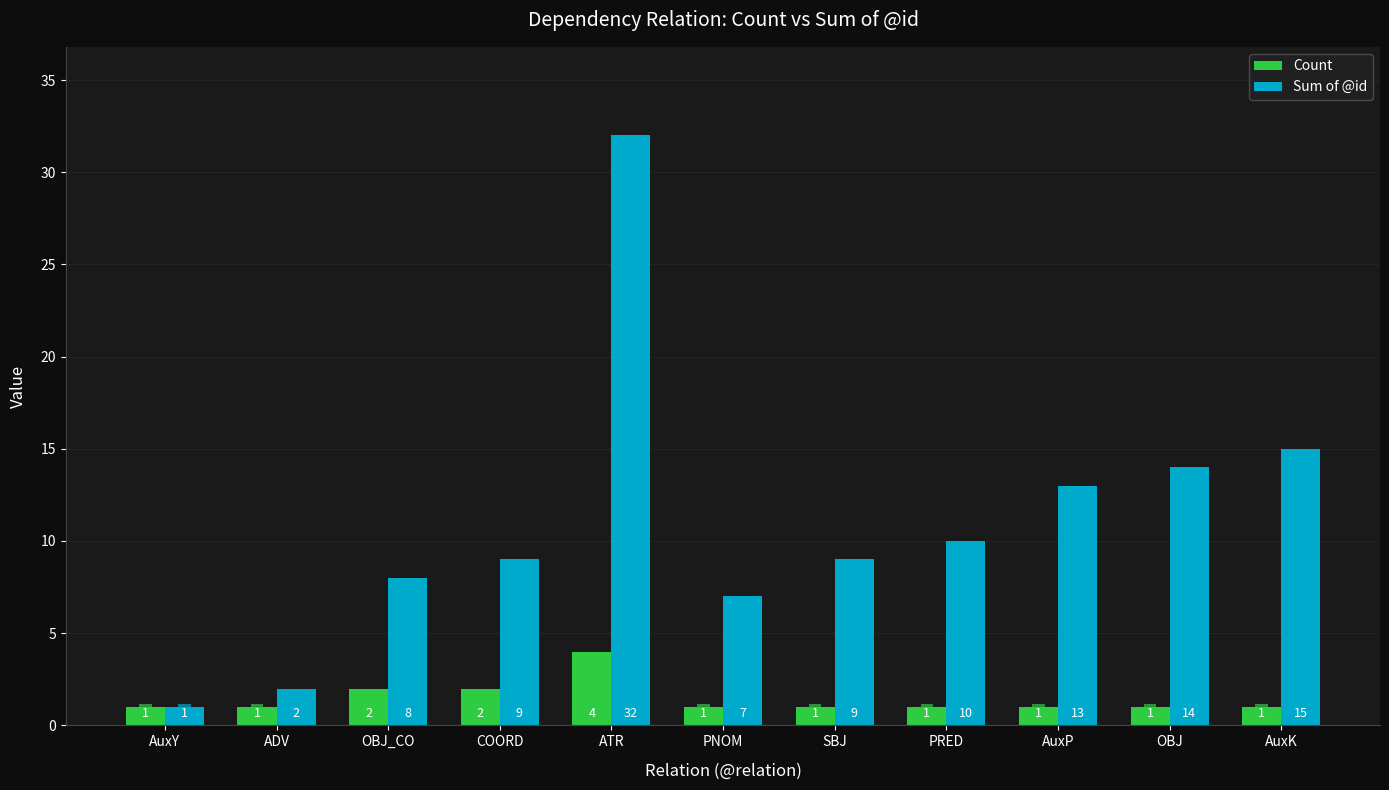

Rank the series by their average value, from highest to lowest.

Sum of @id, Count